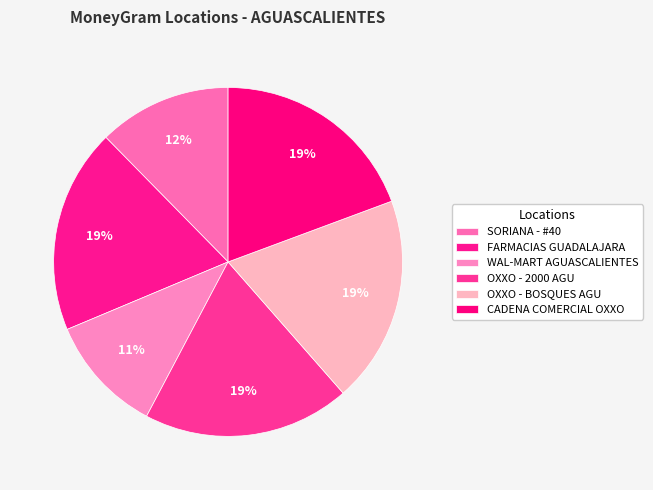

How many slices are in this pie chart?

6